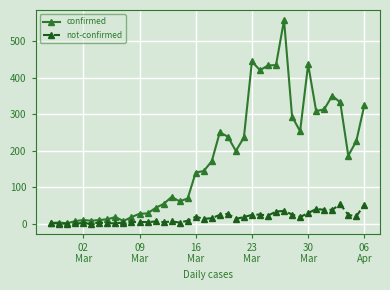

Which series has the widest spread of values?

confirmed